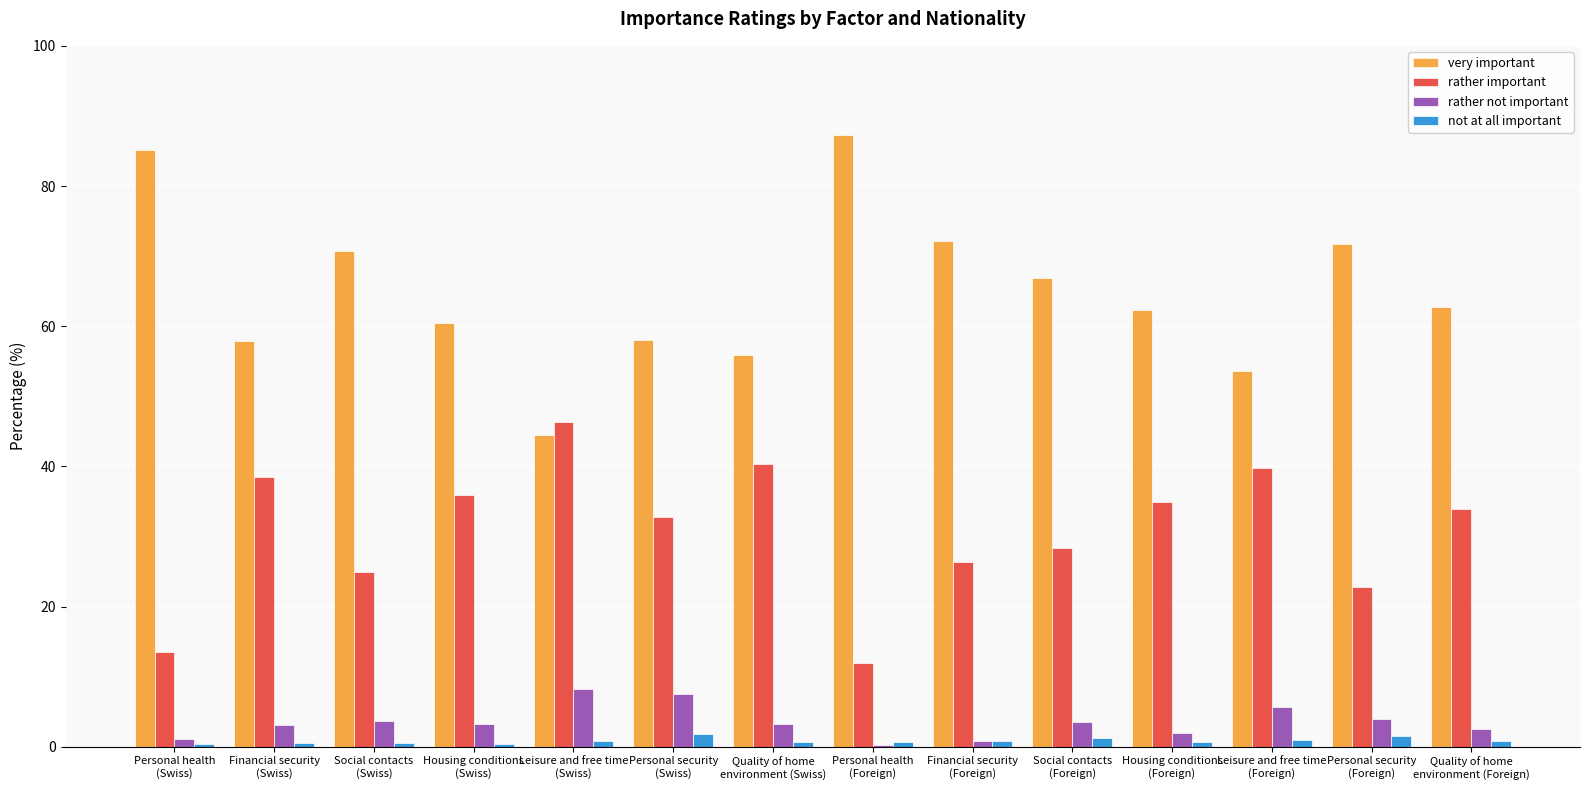

Which series has the largest total across all categories?

very important